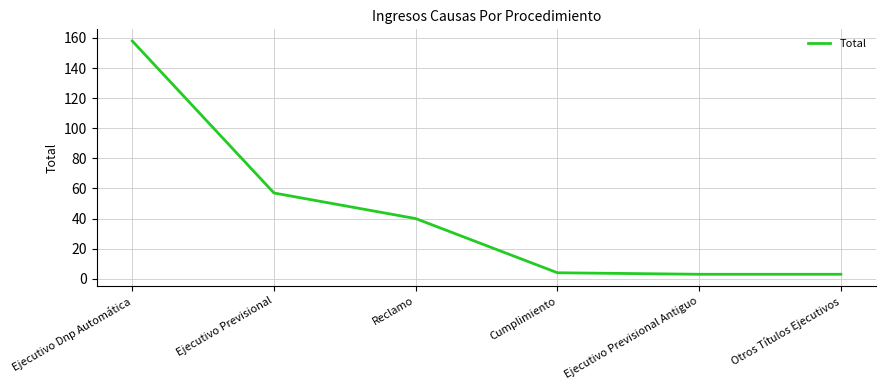

What is the sum of the values at Otros Títulos Ejecutivos and Cumplimiento?

7